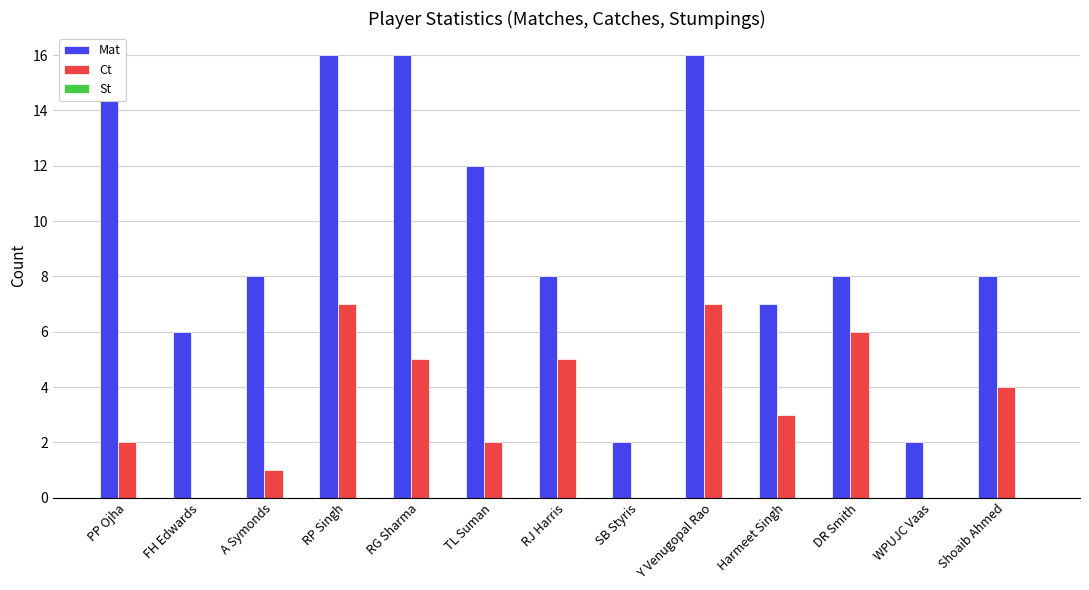

Which series has the largest total across all categories?

Mat